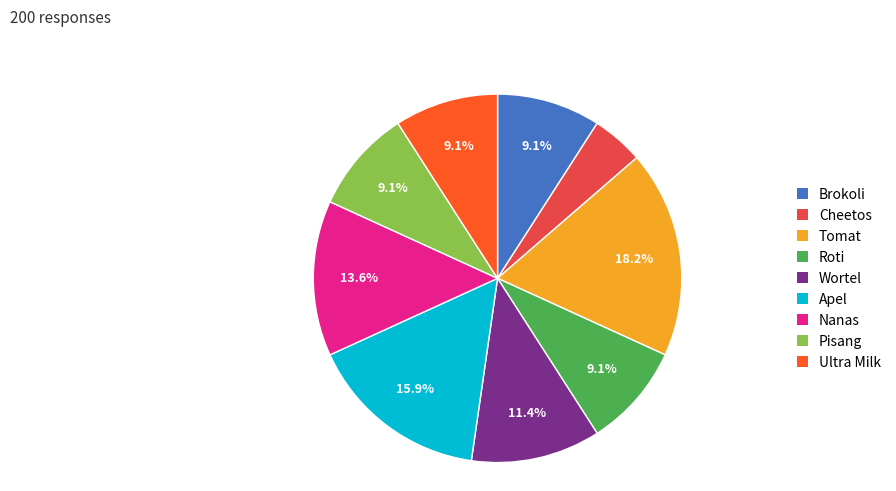

True or false: Brokoli accounts for 9% of the total.

True